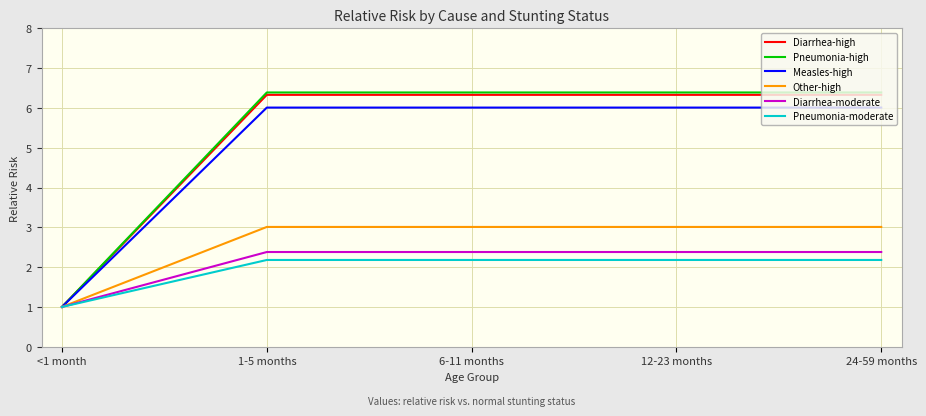

The value of Diarrhea-moderate at 1-5 months is 2.4. True or false?

True